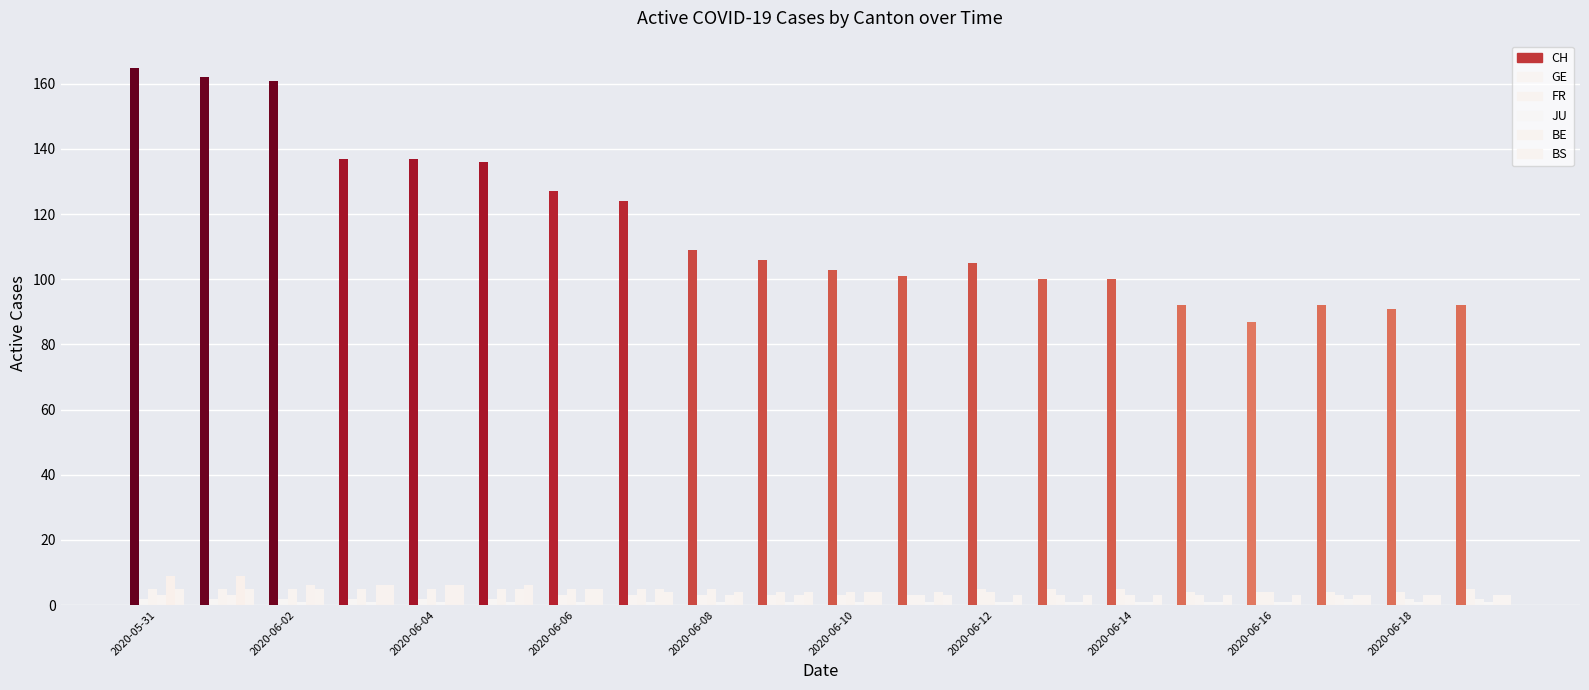

The BE series shows 10 at 2020-06-04. True or false?

False